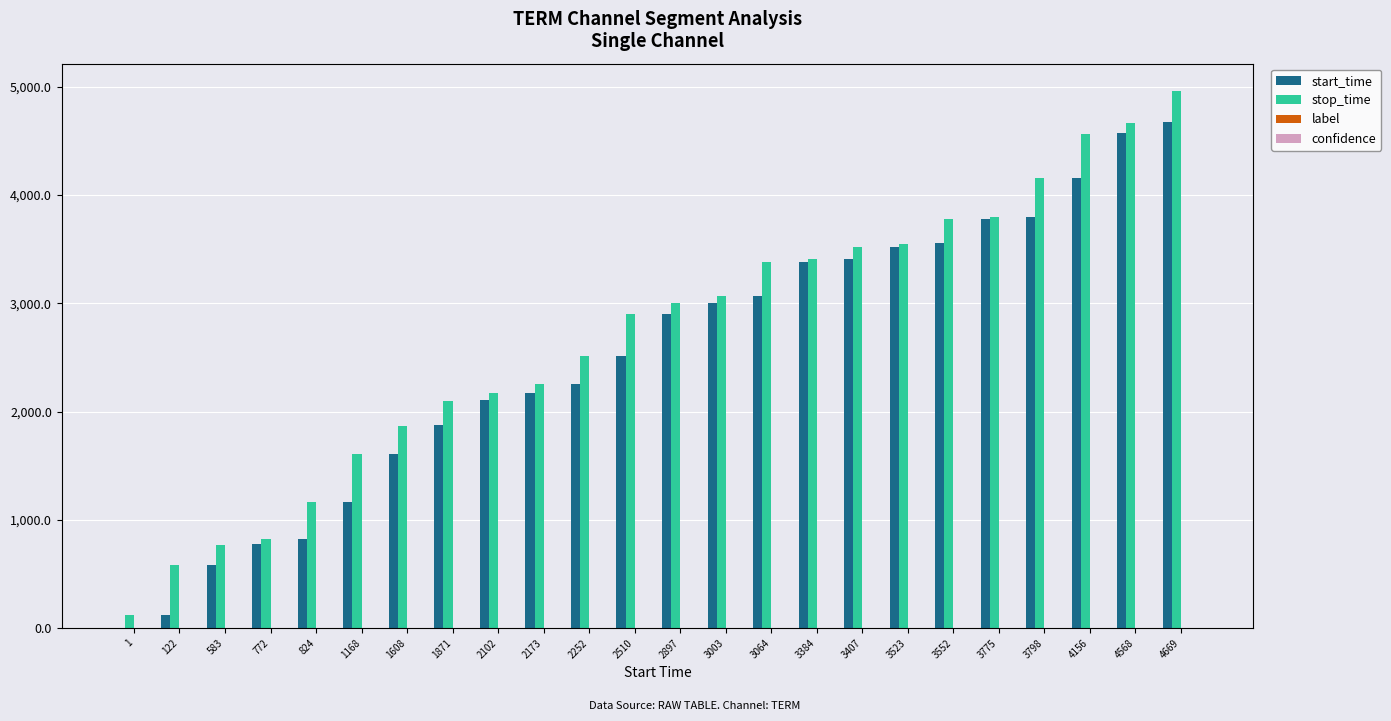

How many groups of bars are there?

24